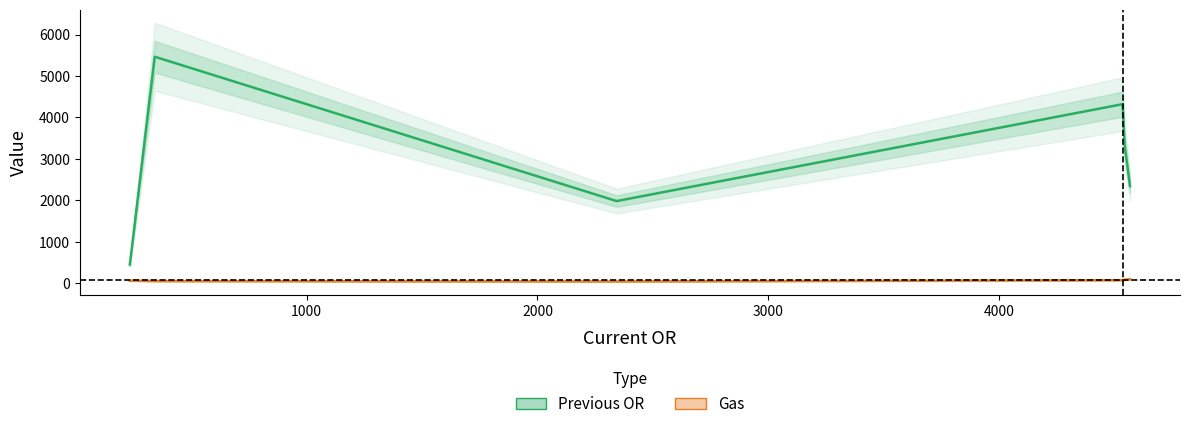

True or false: Gas and Previous OR cross at least once.

False